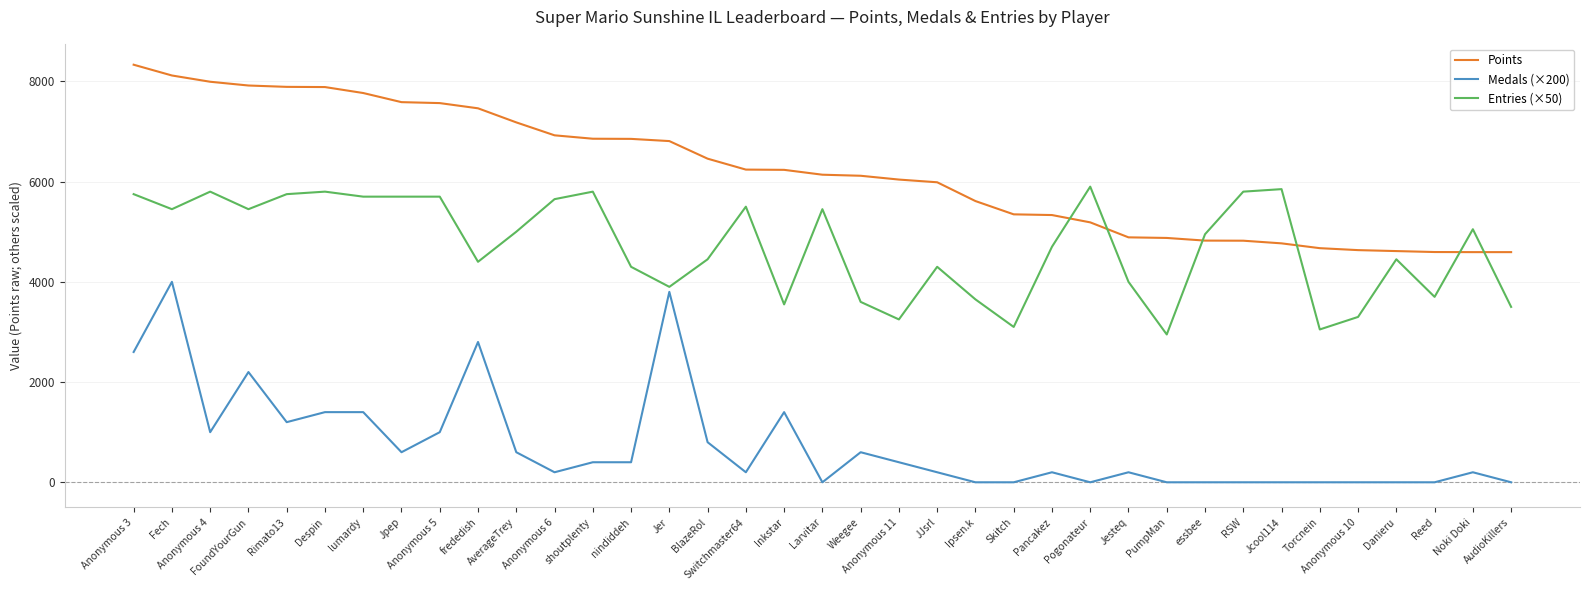

What is the minimum value for Points?

4593